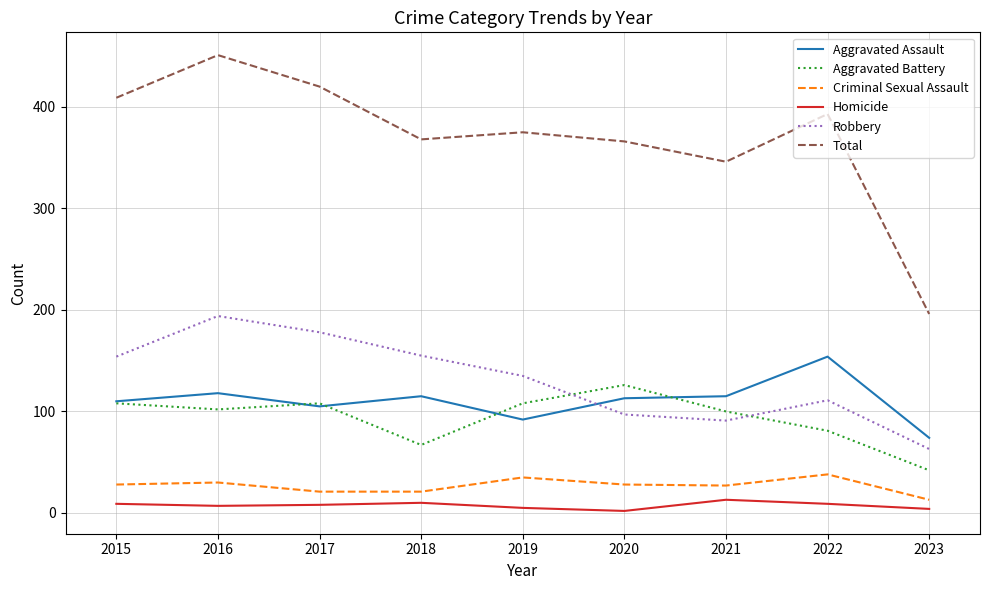

What is the greatest value displayed?

451